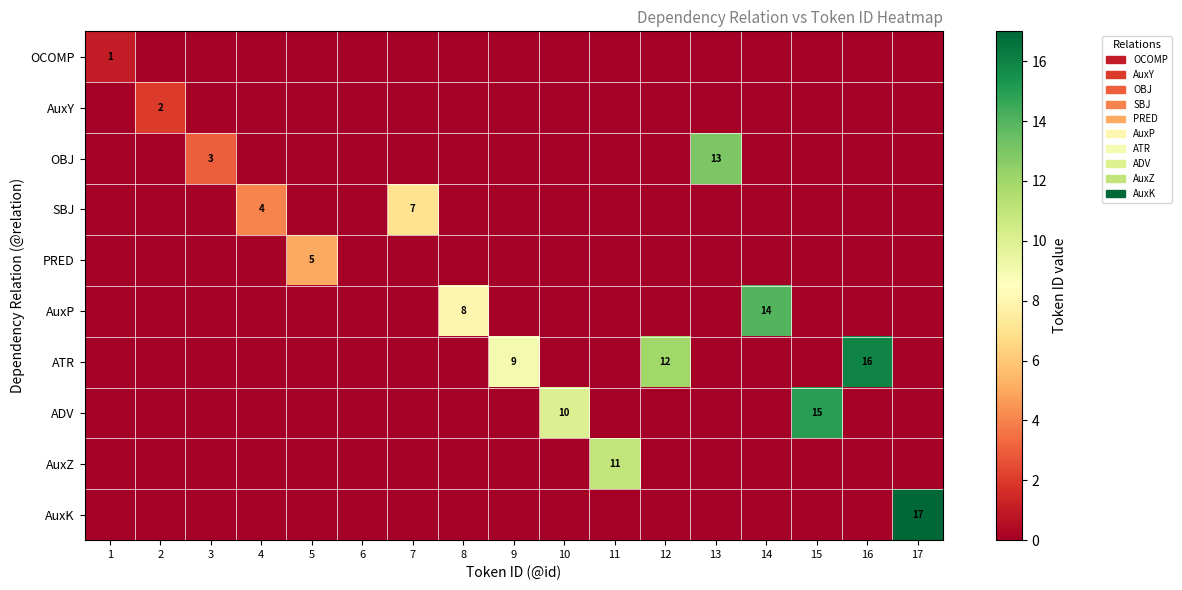

Is it true that SBJ equals 3 at 4?

False